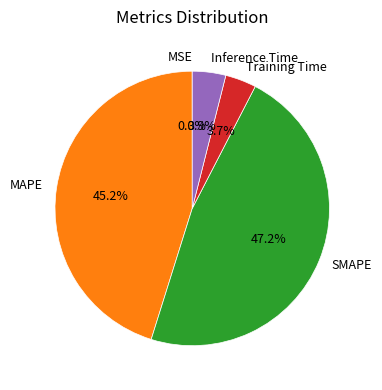

Which category has the biggest portion of the pie?

SMAPE